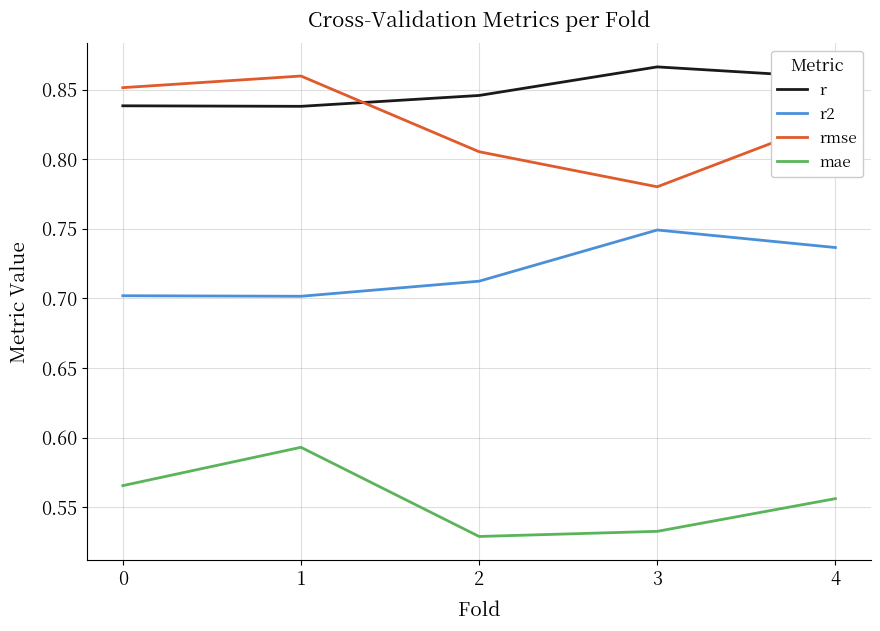

The r2 series shows 0.7 at 1. True or false?

True